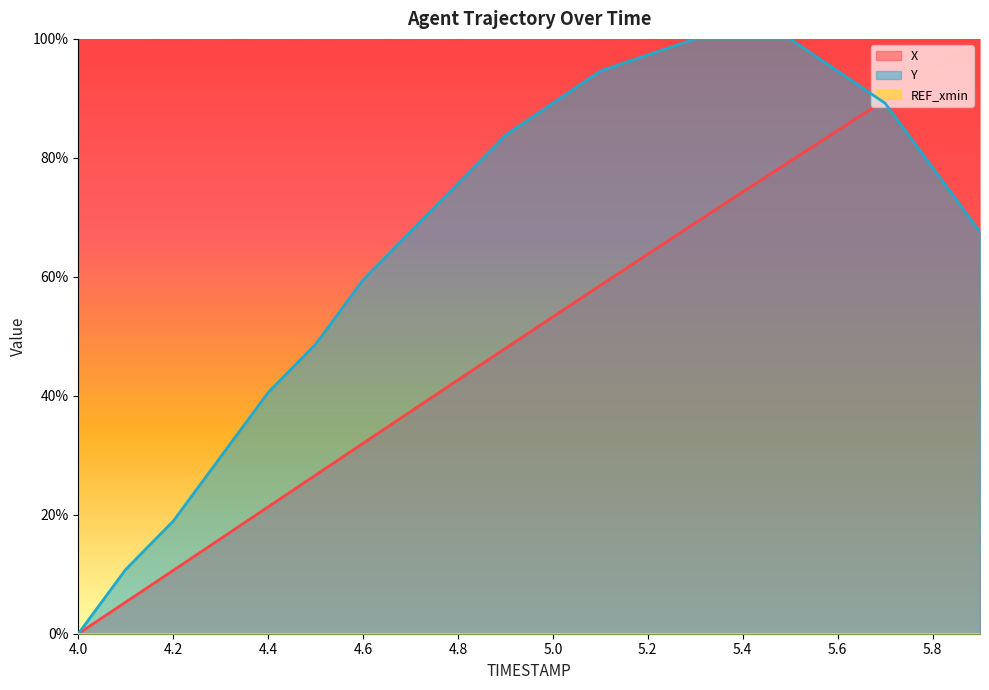

Does the chart display data point markers on the line(s)?

No